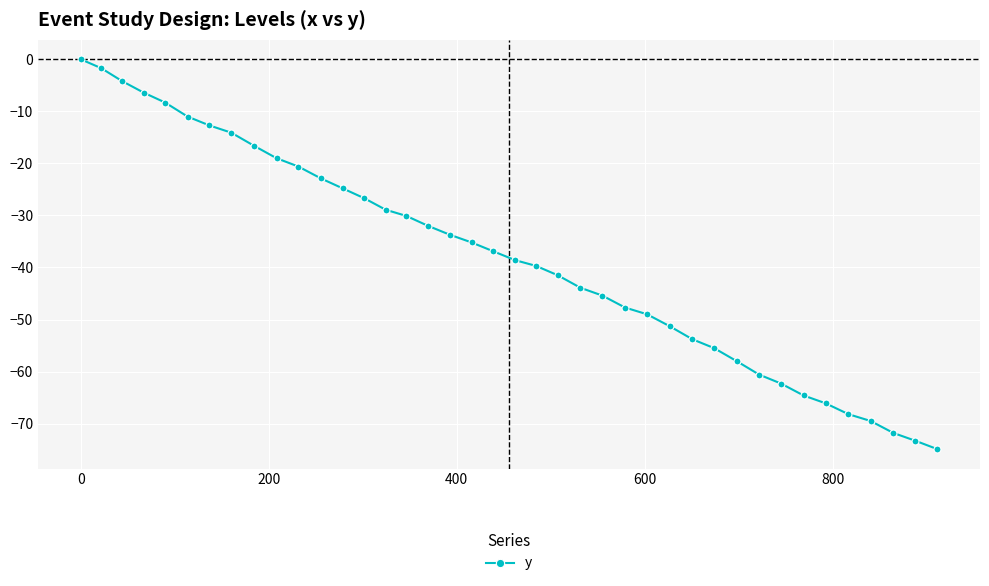

What is the smallest value displayed?

-74.9